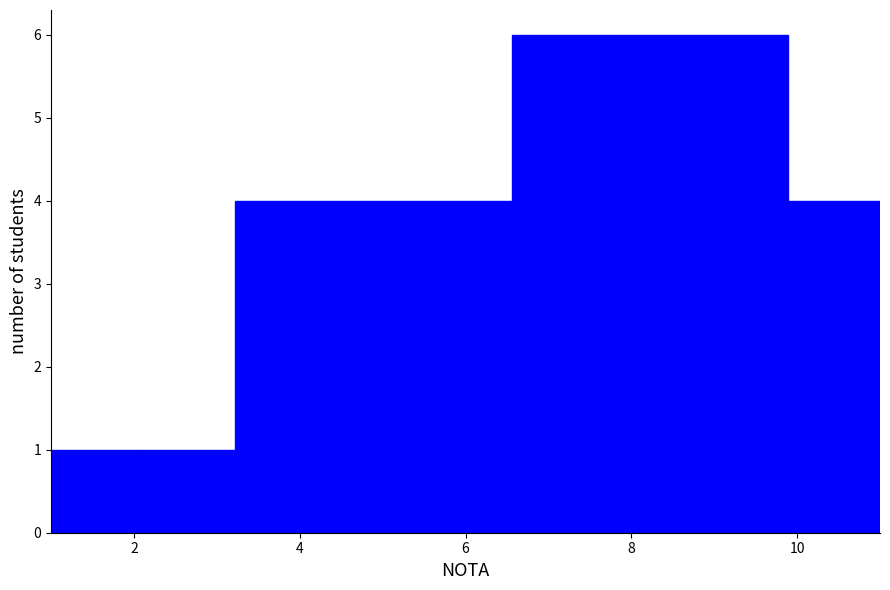

Reading left to right, list every bar in this chart as the range it spans on the x-axis followed by its height. Neither the bar edges nor the heights are printed on the chart, so give them approximately, as read against the axes.

1.0 to 2.2: 1
2.2 to 3.2: 1
3.2 to 4.4: 4
4.4 to 5.4: 4
5.4 to 6.6: 4
6.6 to 7.6: 6
7.6 to 8.8: 6
8.8 to 9.8: 6
9.8 to 11.0: 4